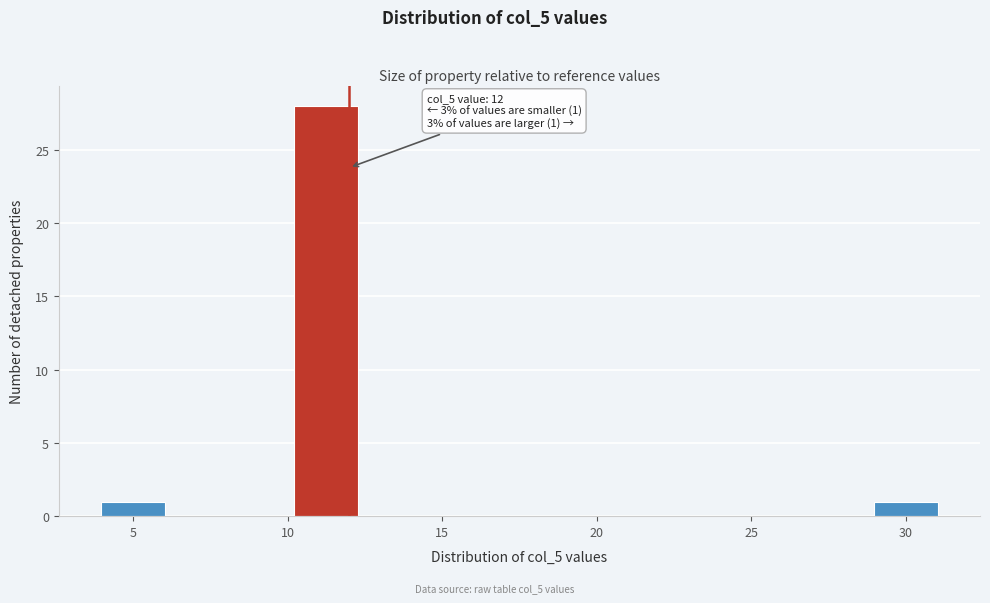

Over which range of the x-axis is the bar tallest?

10.0 to 12.5